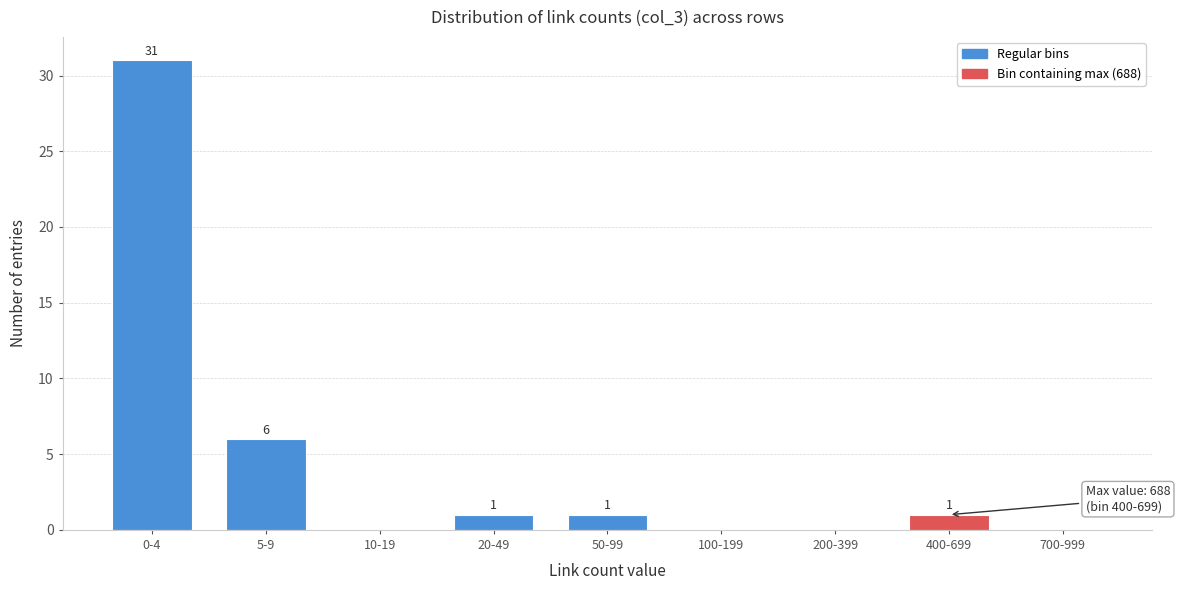

Between 50-99 and 5-9, which is larger?

5-9